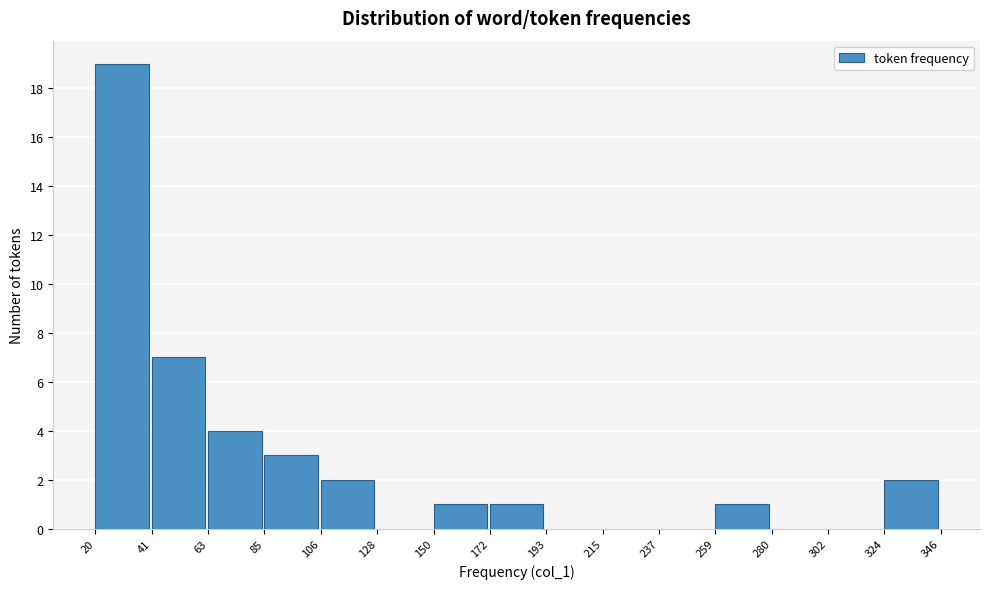

Reading left to right, list every bar in this chart as the range it spans on the x-axis followed by its height. The values are not printed on the chart, so give them approximately, as read against the axis.

20 to 41: 19
41 to 63: 7
63 to 85: 4
85 to 106: 3
106 to 128: 2
128 to 150: 0
150 to 172: 1
172 to 193: 1
193 to 215: 0
215 to 237: 0
237 to 259: 0
259 to 280: 1
280 to 302: 0
302 to 324: 0
324 to 346: 2